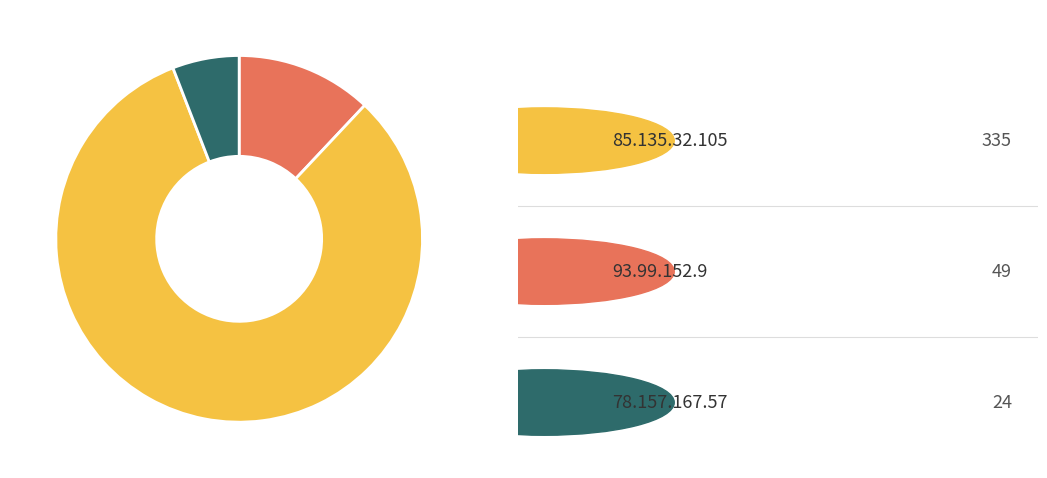

Does any single category account for the majority?

Yes